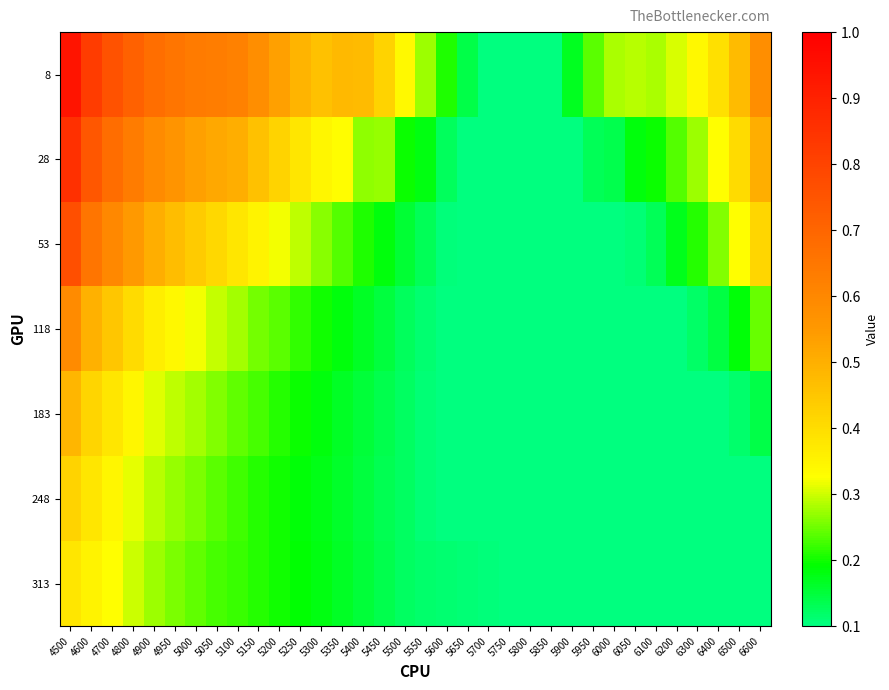

What is the difference between the highest and lowest values at 6000?

0.2